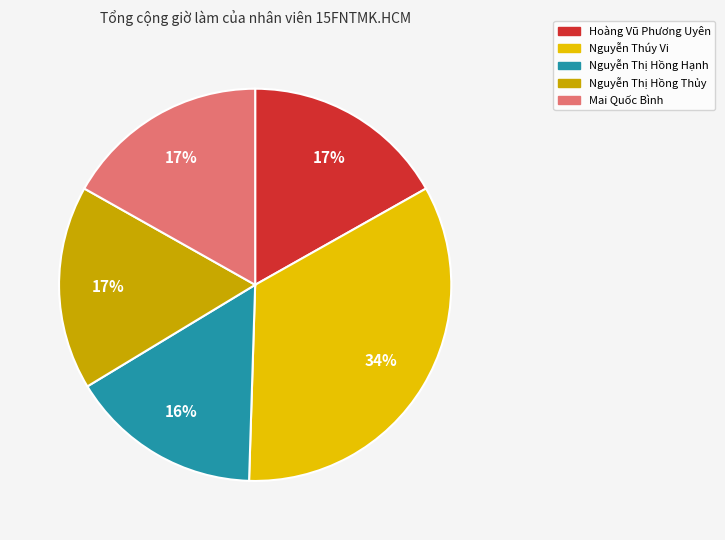

What is the smallest slice in the pie chart?

Nguyễn Thị Hồng Hạnh